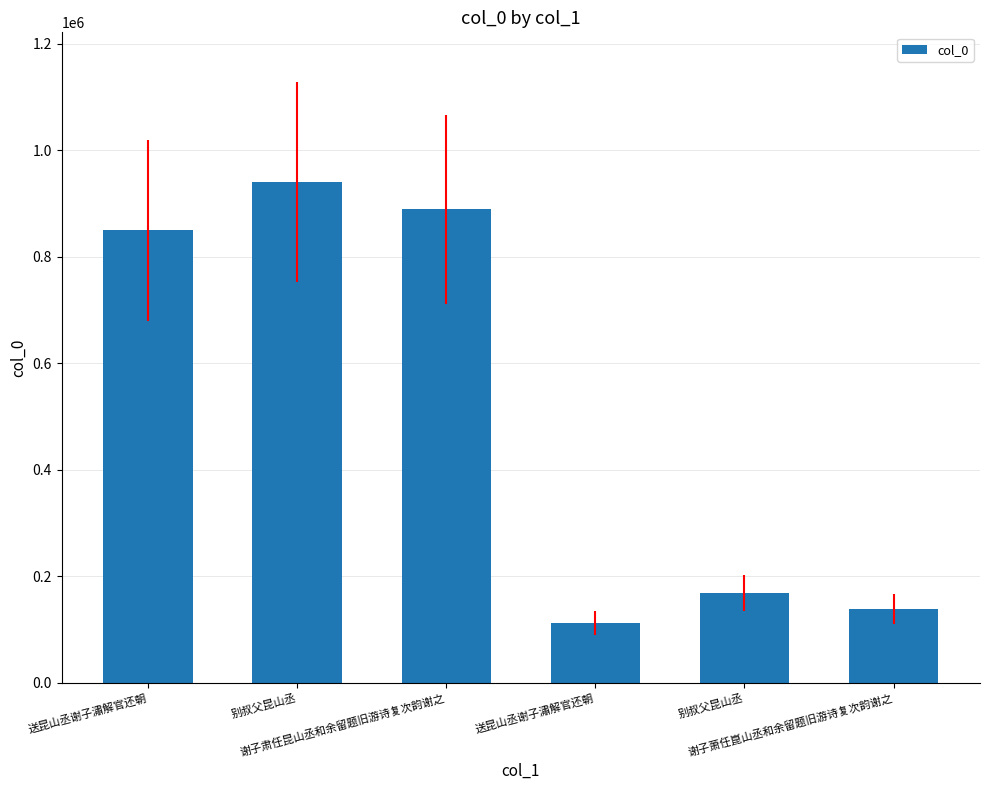

Are the bars horizontal?

No